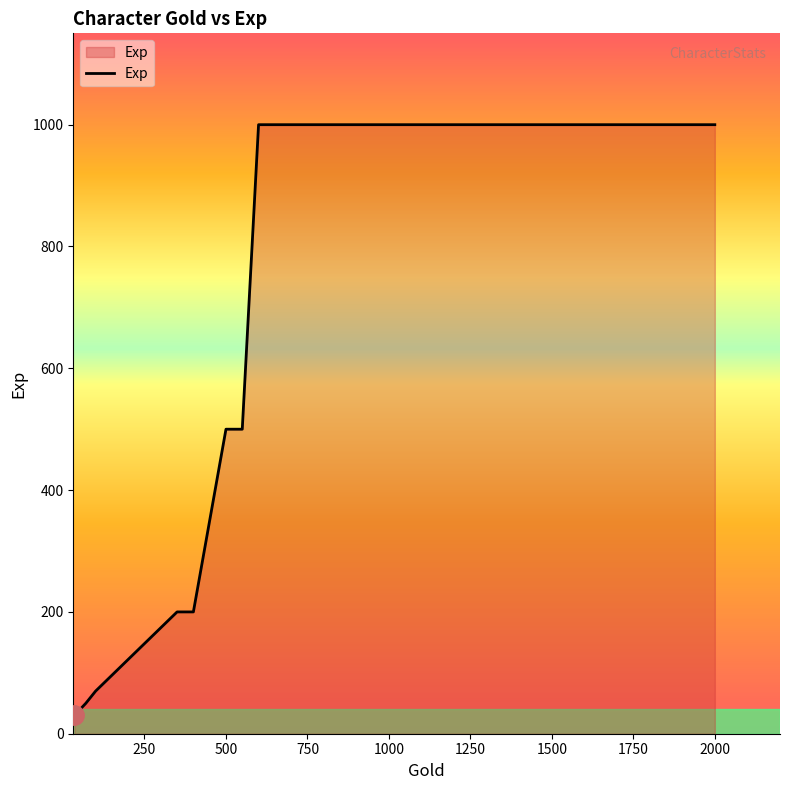

What is the difference between the maximum and minimum values?

970